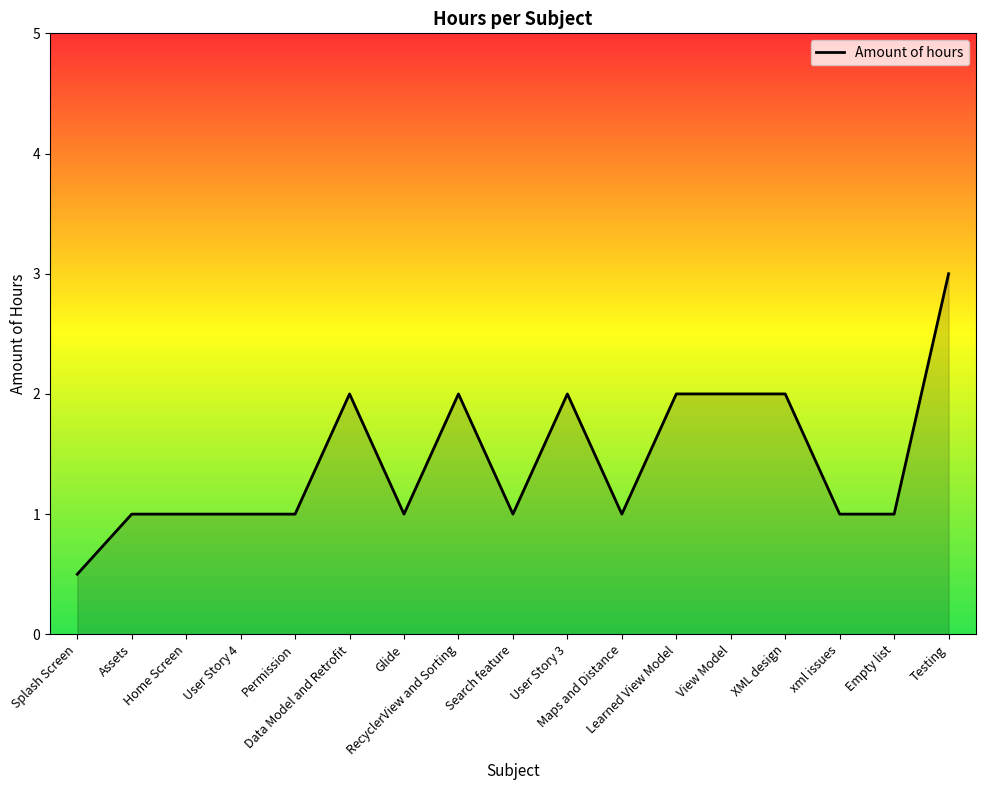

What is the maximum value shown in the chart?

3.0